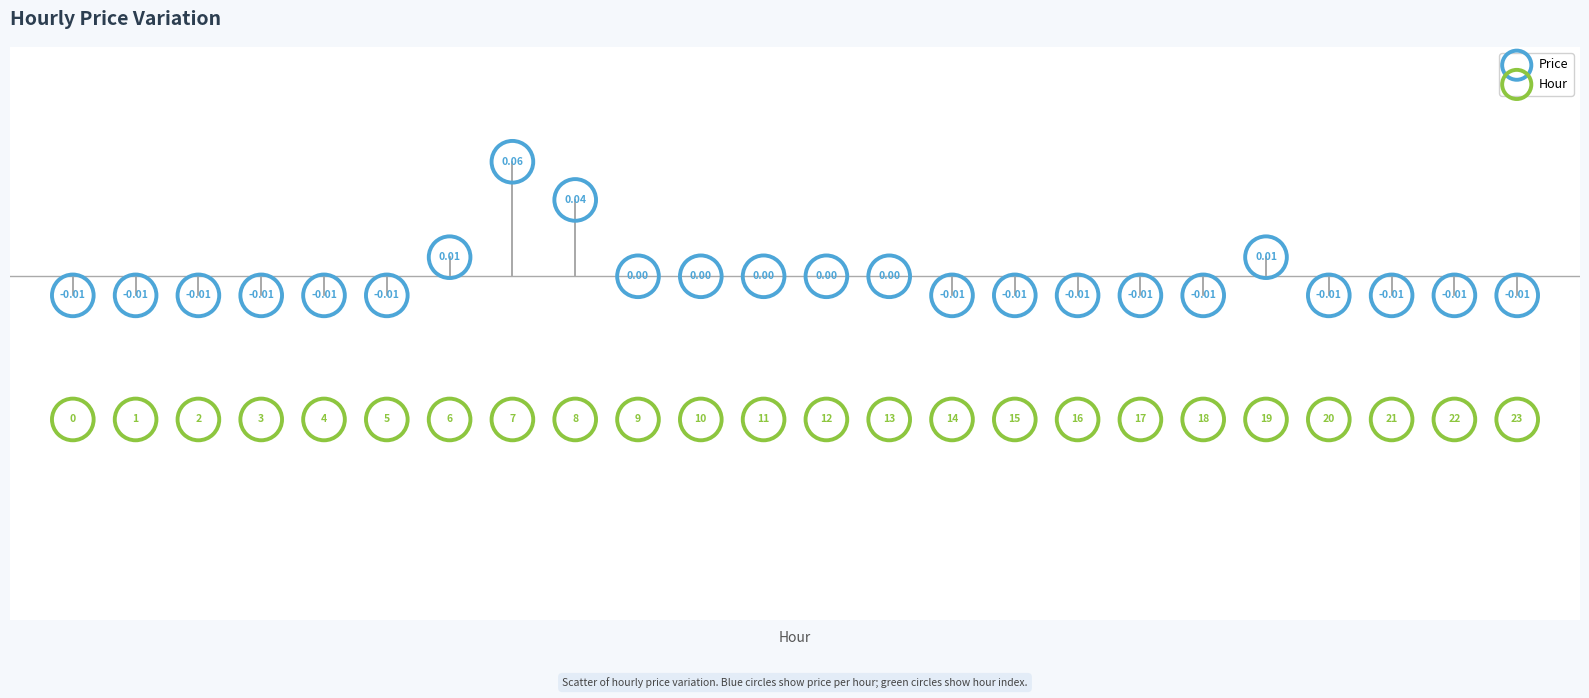

Which series reaches the minimum Y coordinate?

Hour